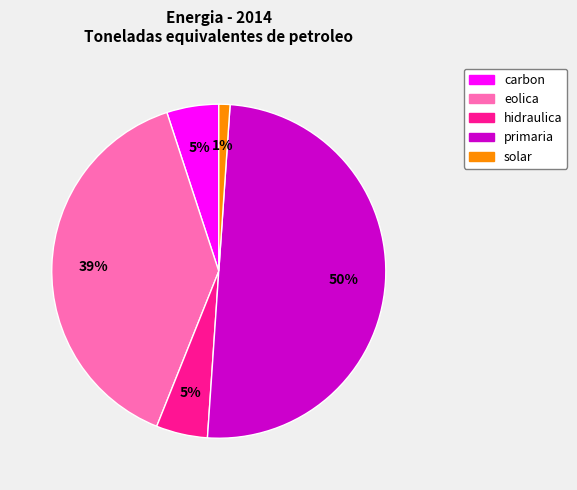

Do hidraulica and primaria together represent more than half of the pie?

Yes